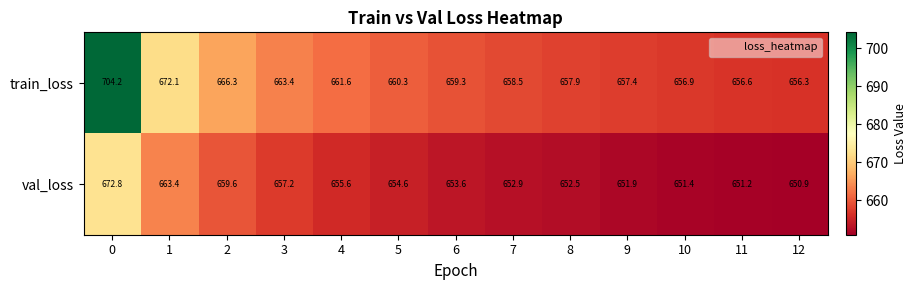

Is it true that val_loss equals 250.6 at 4?

False